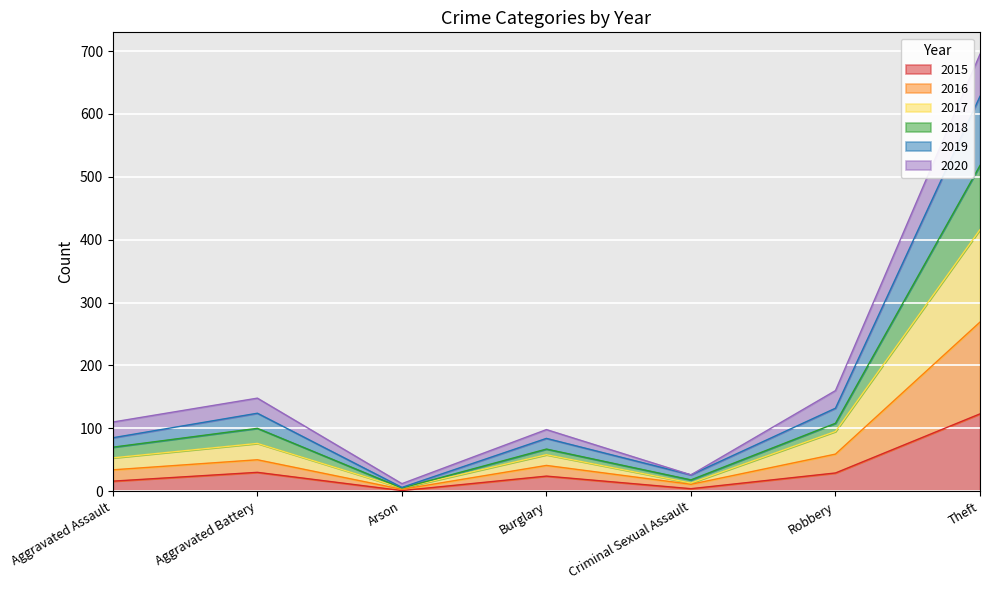

What is the label of the 3rd point from the right?

Criminal Sexual Assault